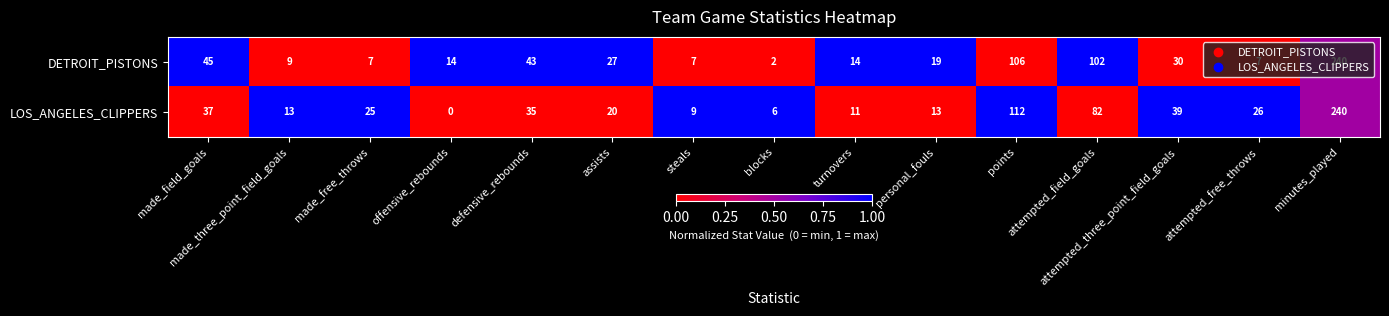

What is the spread (max minus min) of values at blocks?

4